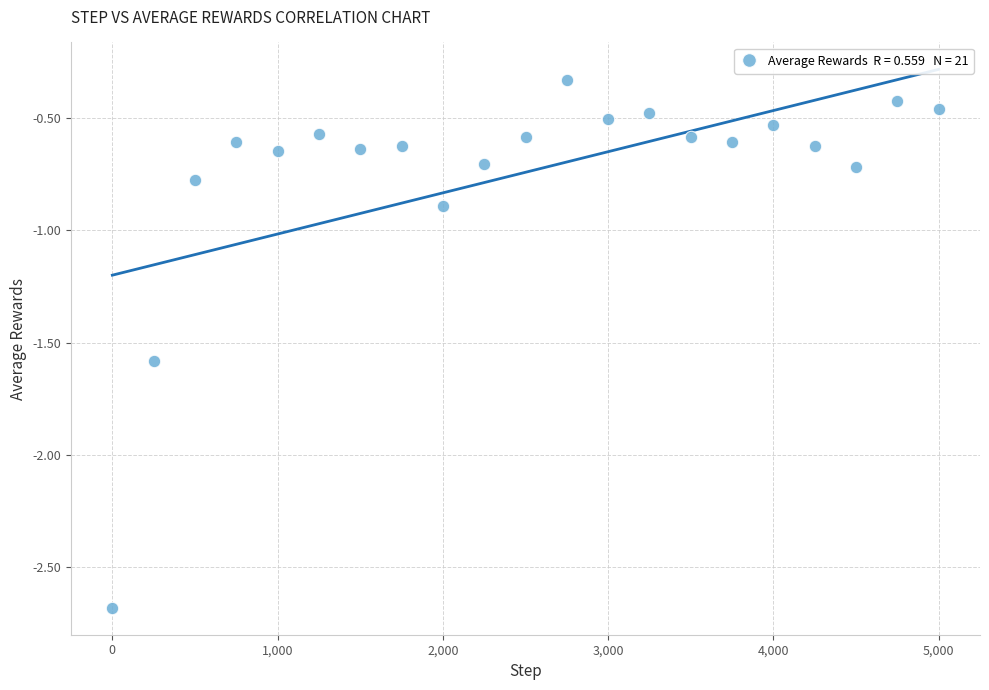

What Y value in the scatter plot is closest to -1?

-0.9